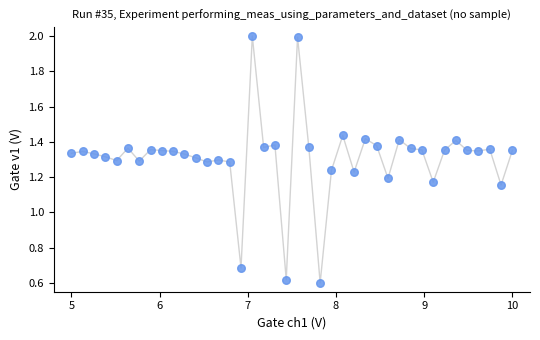

What is the range of X values (max minus min)?

5.0